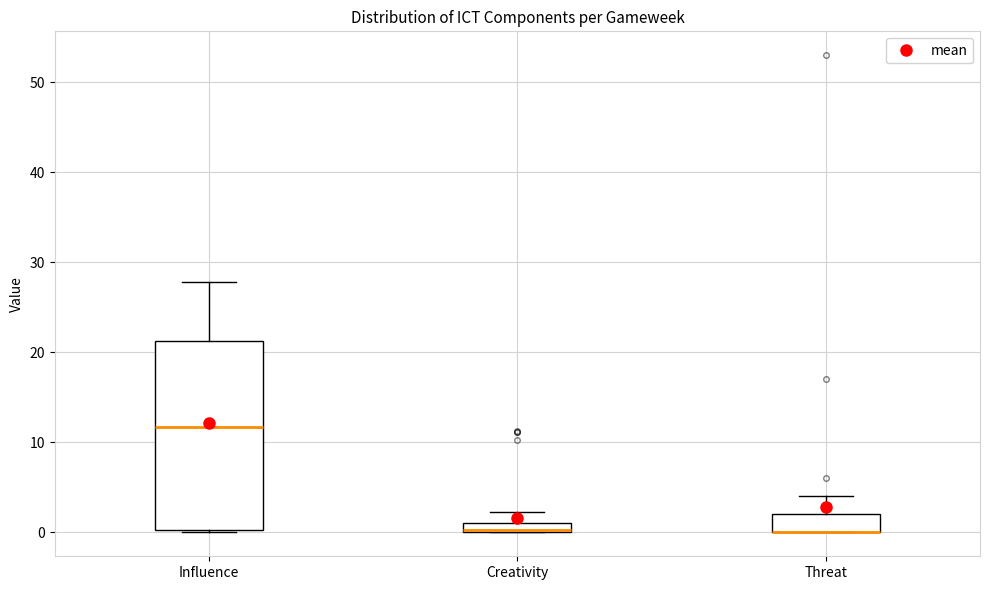

Where does the upper whisker of the box for Threat end on the y-axis? The values are not printed on the chart, so give them approximately, as read against the axis.

4